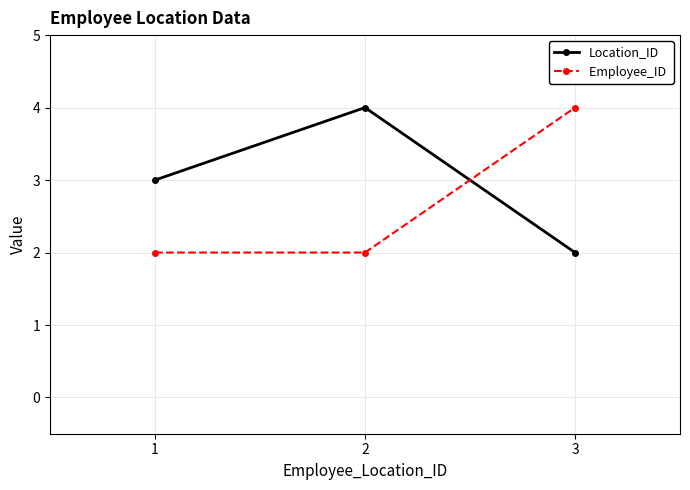

What is the total value across all series at 1?

5